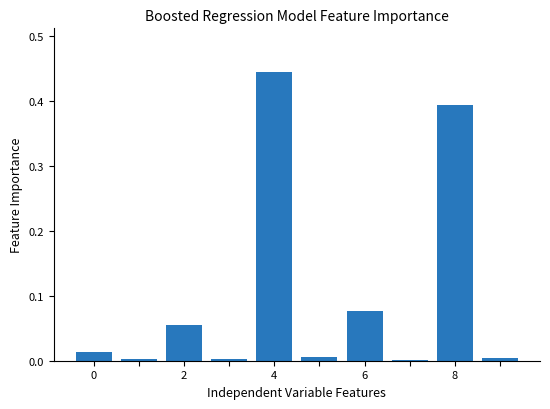

How many series are shown in this chart?

1